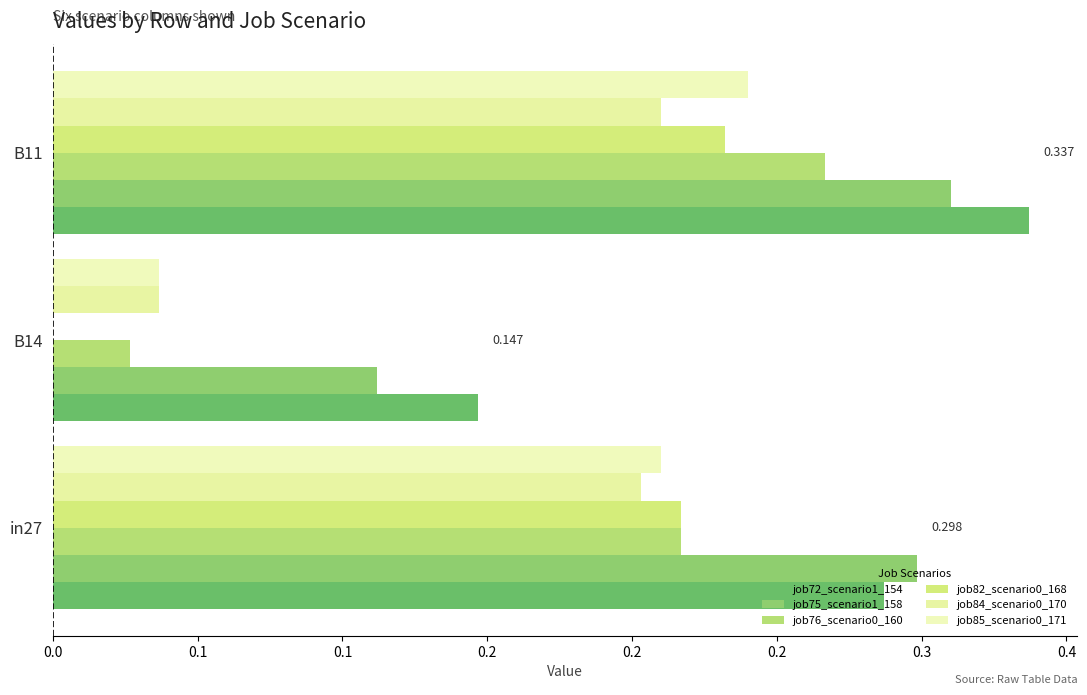

Which series has the largest total across all categories?

job72_scenario1_154